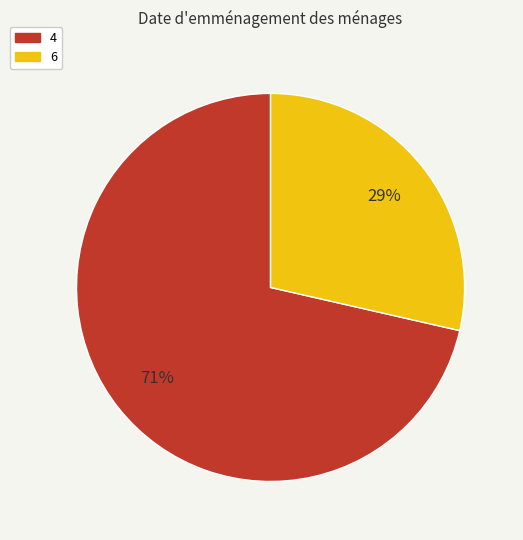

Combined, do 6 and 4 account for over 50%?

Yes